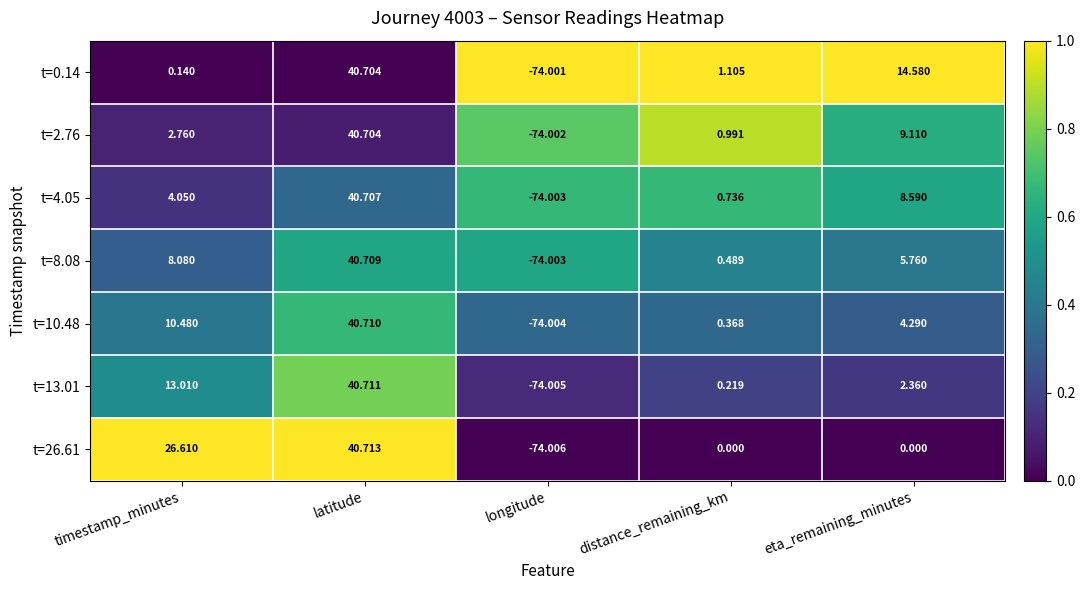

Is the value of t=8.08 at eta_remaining_minutes greater than the value of t=26.61 at latitude?

No